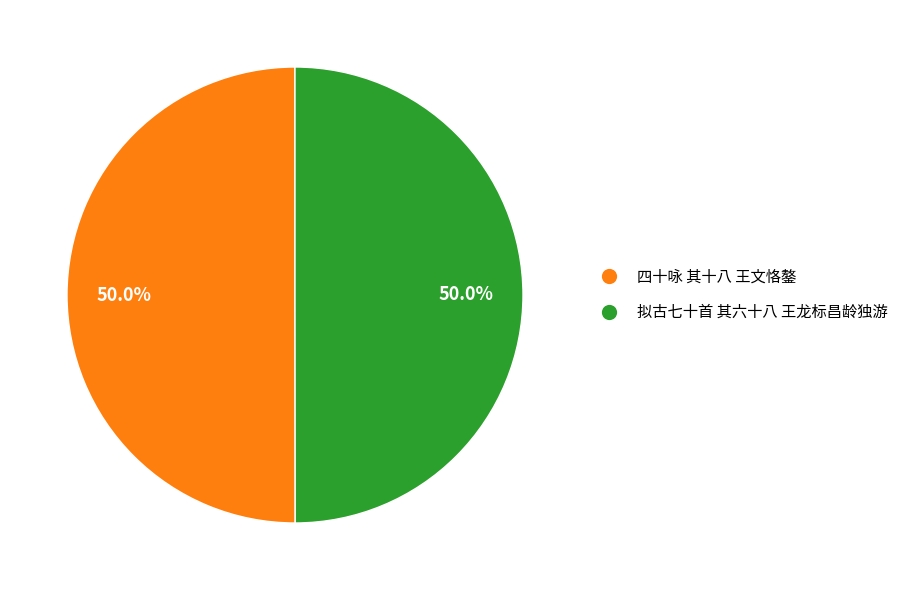

Combined, what portion of the pie is 四十咏 其十八 王文恪鏊 and 拟古七十首 其六十八 王龙标昌龄独游?

100.0%